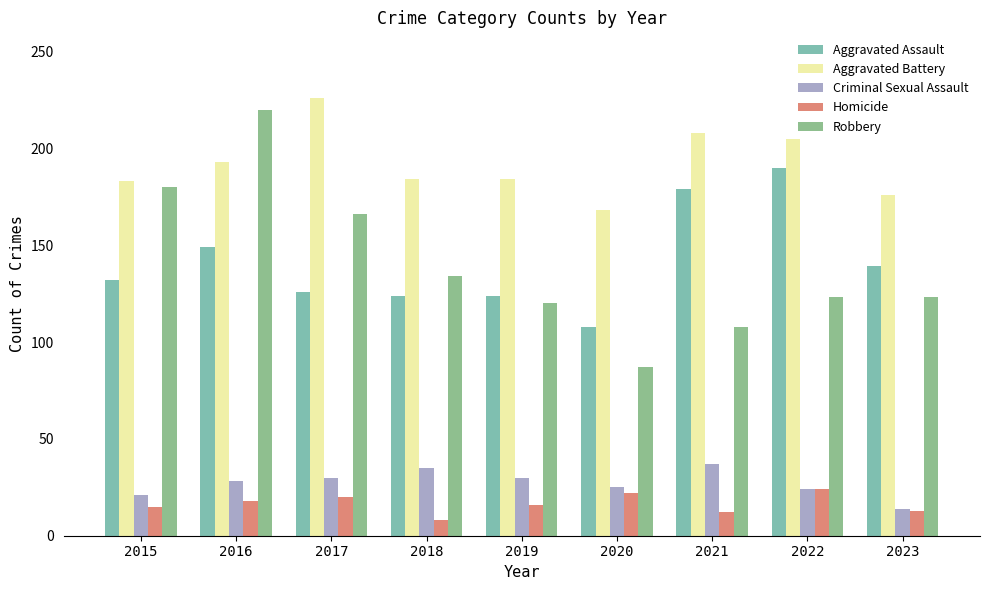

What value does the Criminal Sexual Assault series have at 2019, to the nearest 5?

30